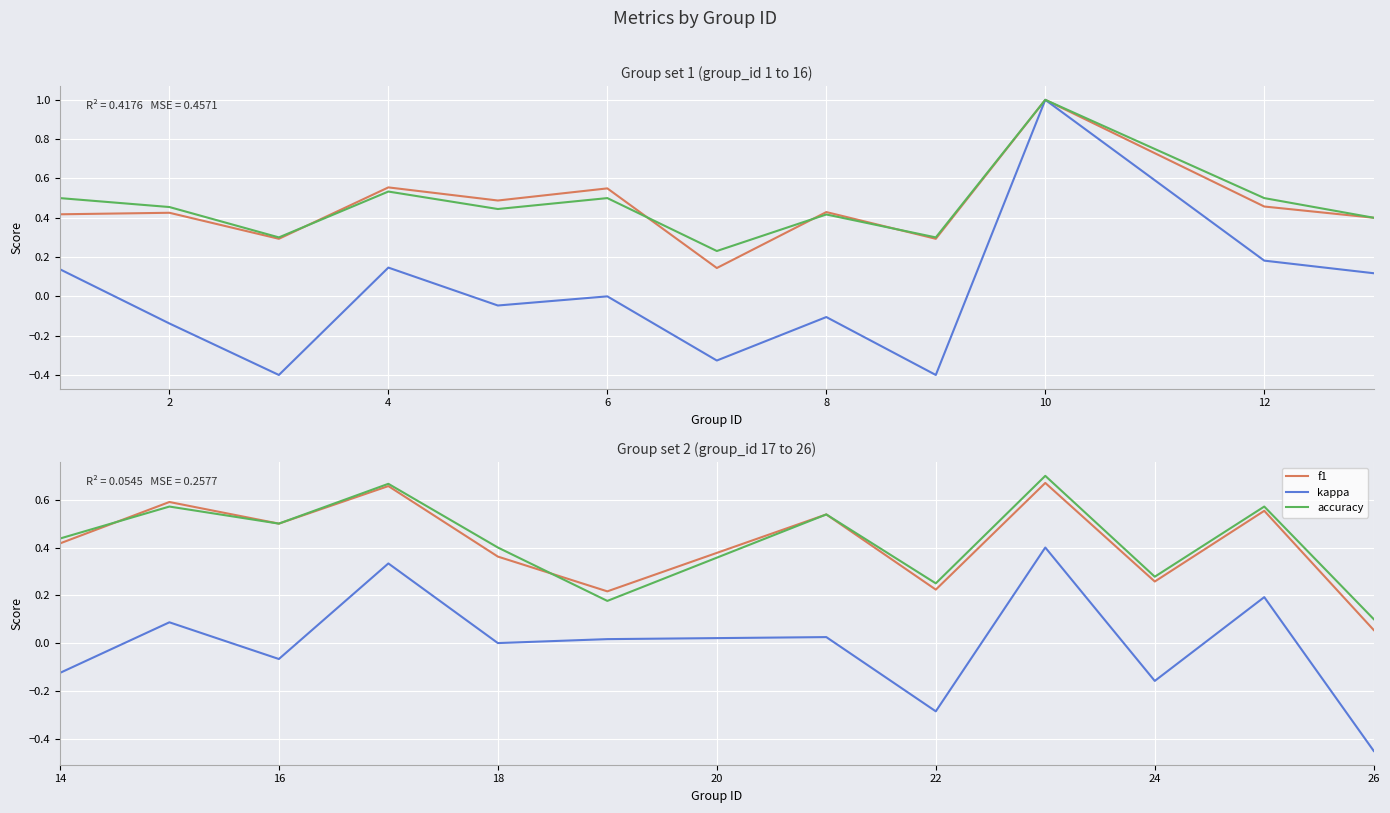

Is the value of kappa at 24 greater than the value of accuracy at 26?

No